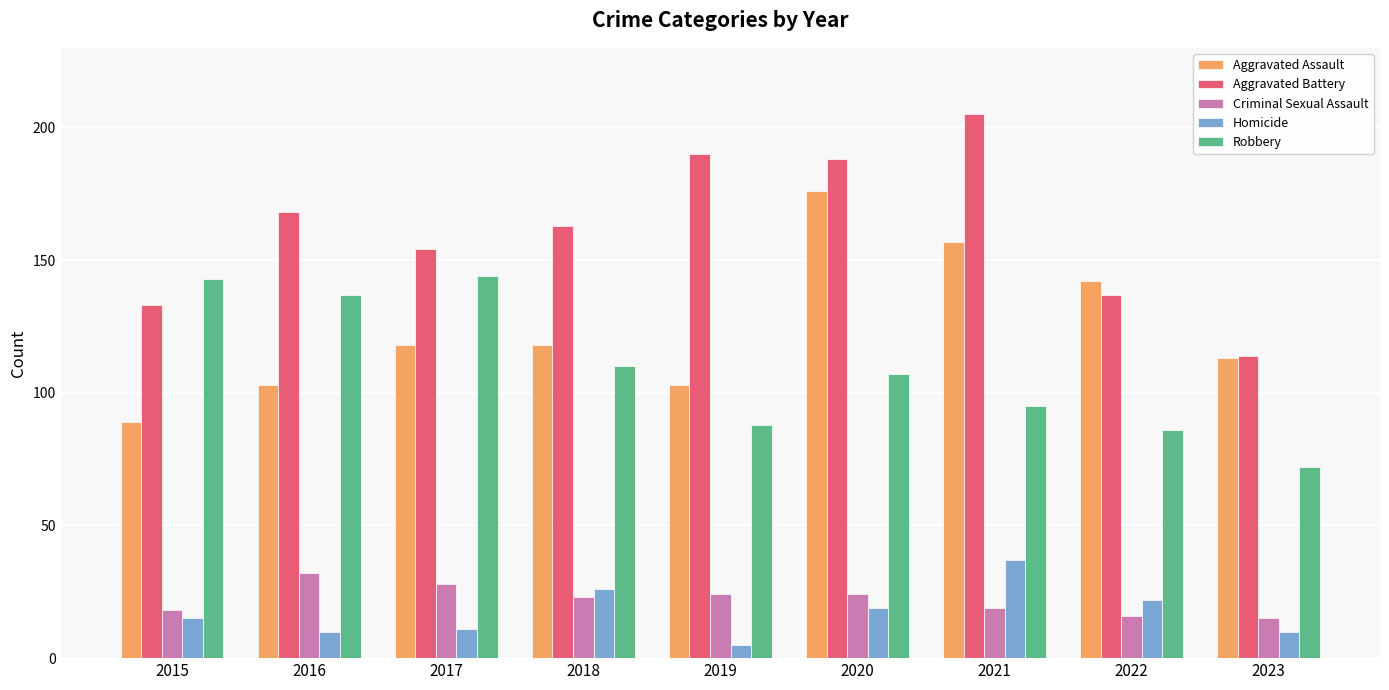

What is the value of the Aggravated Battery bar at the 8th from the left?

137